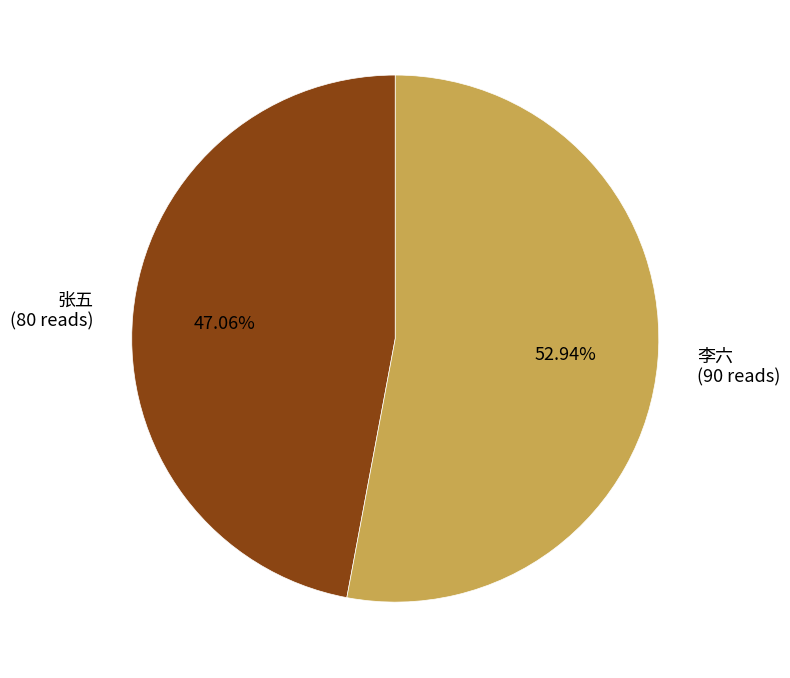

Combined, what portion of the pie is 李六 and 张五?

100.0%